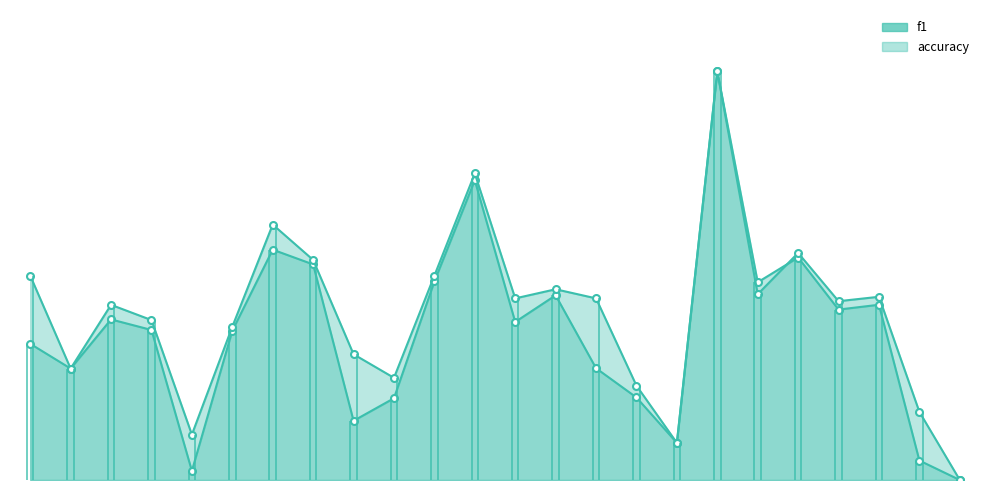

What are all the series names shown in the legend?

f1, accuracy